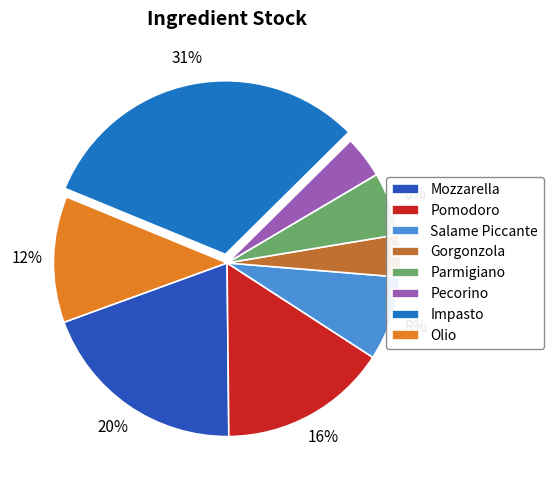

To the nearest percent, what is the average slice percentage?

12%